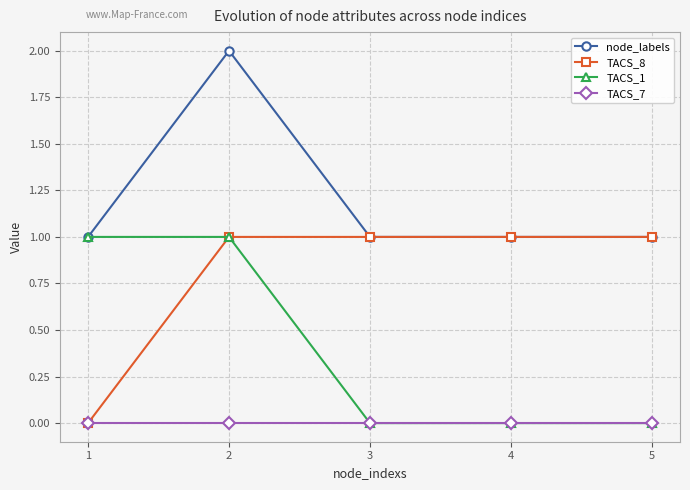

Which series has the largest total across all categories?

node_labels